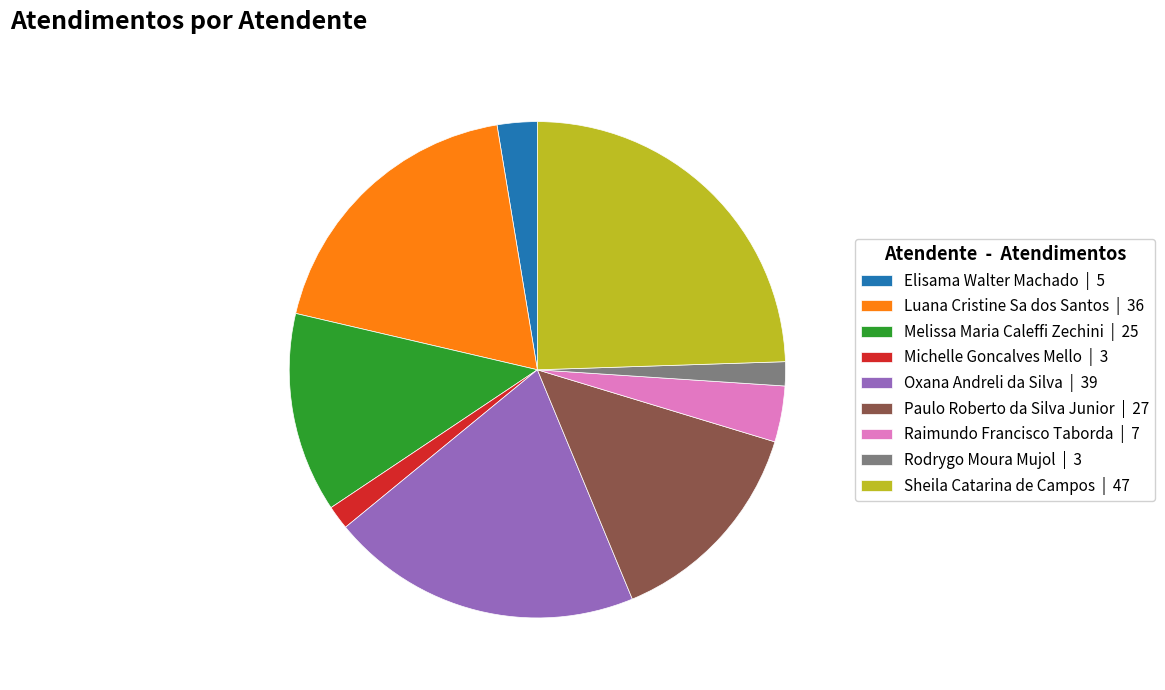

What is the largest slice in the pie chart?

Sheila Catarina de Campos